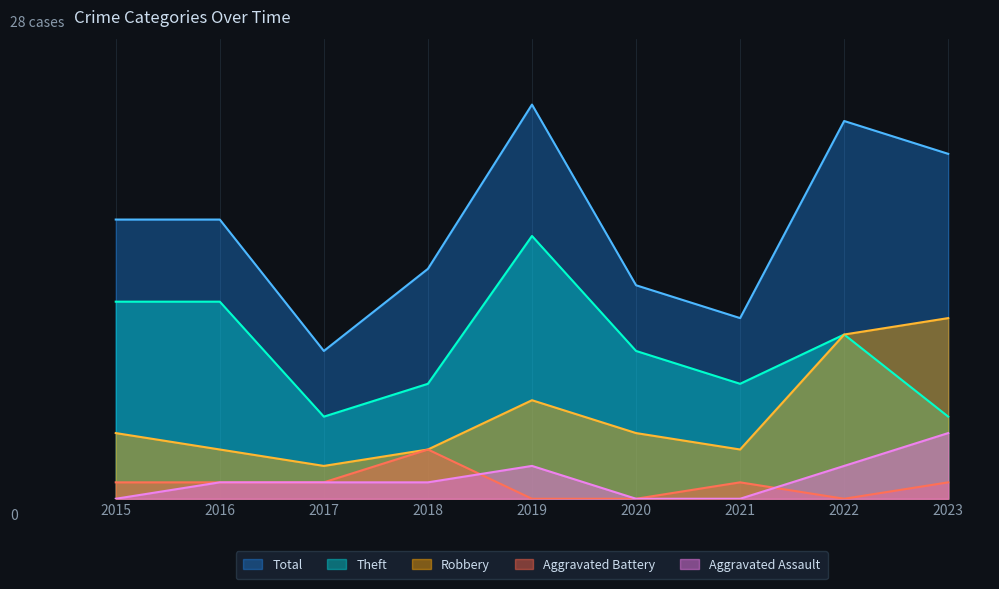

Where is the first local maximum for Aggravated Battery?

2018